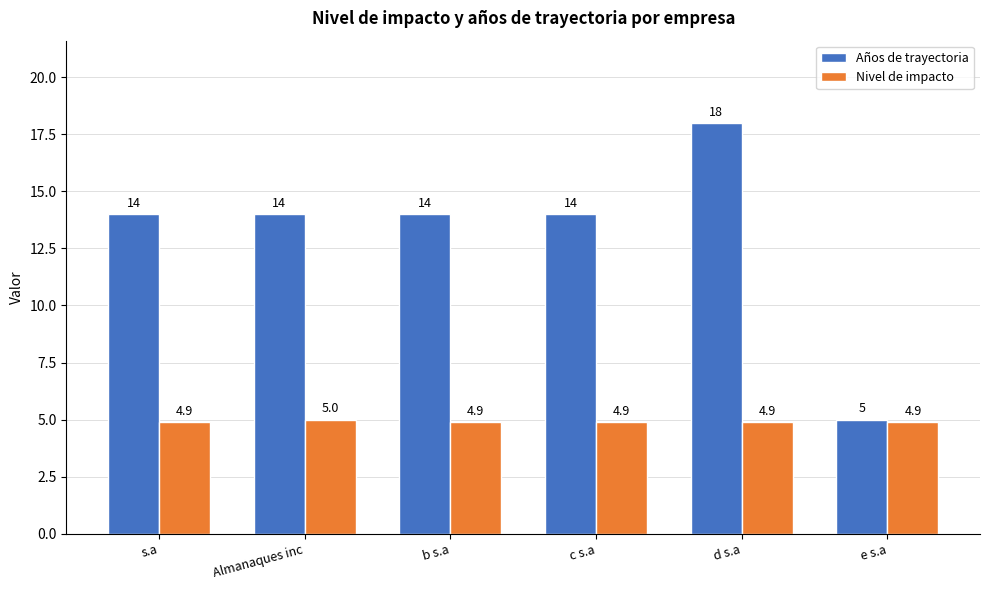

How many Nivel de impacto values are between 4 and 5?

6